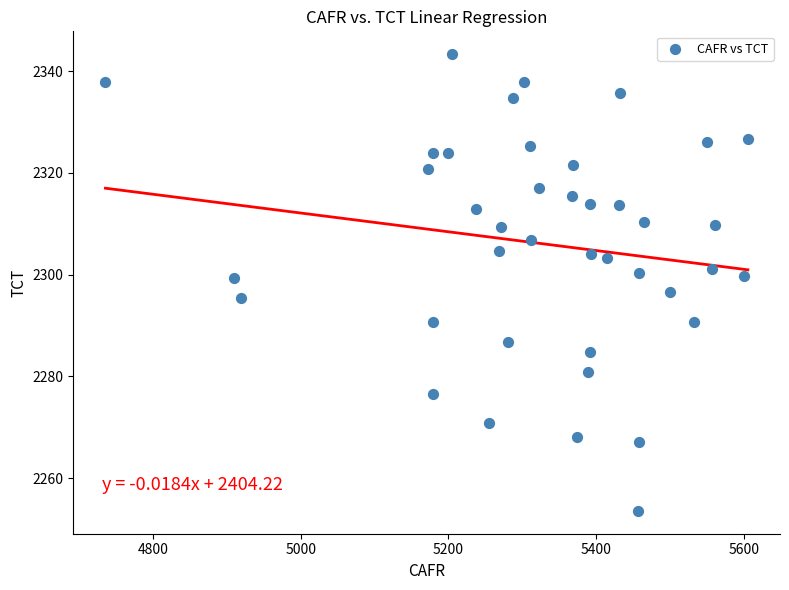

What is the range of Y values (max minus min)?

89.7